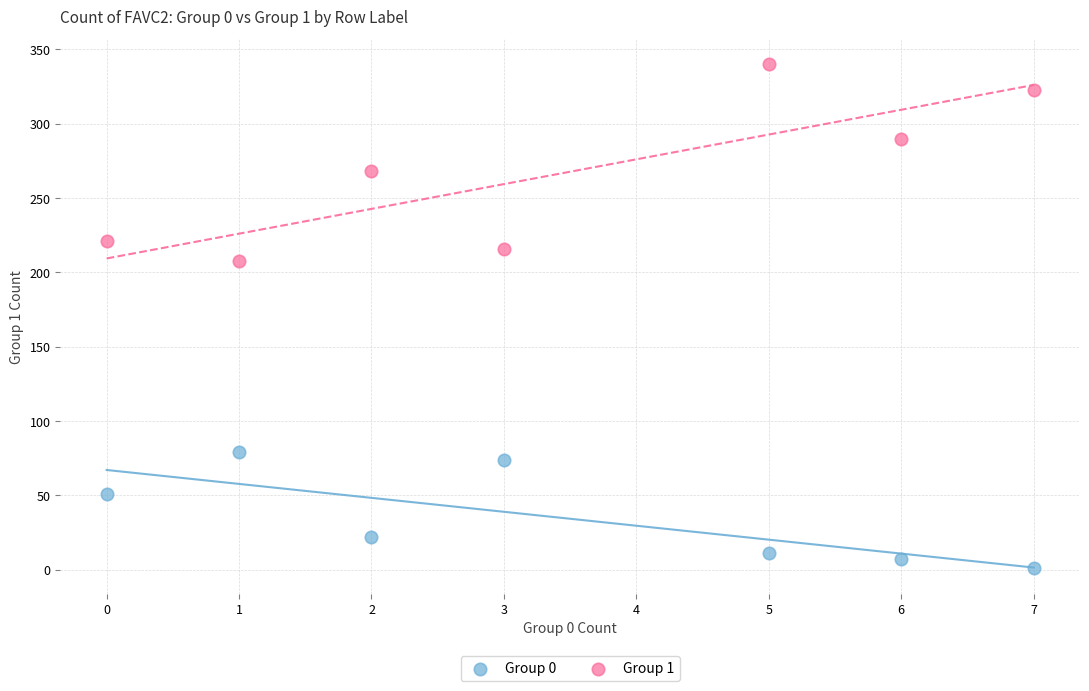

Which series contains the lowest Y value?

Group 0